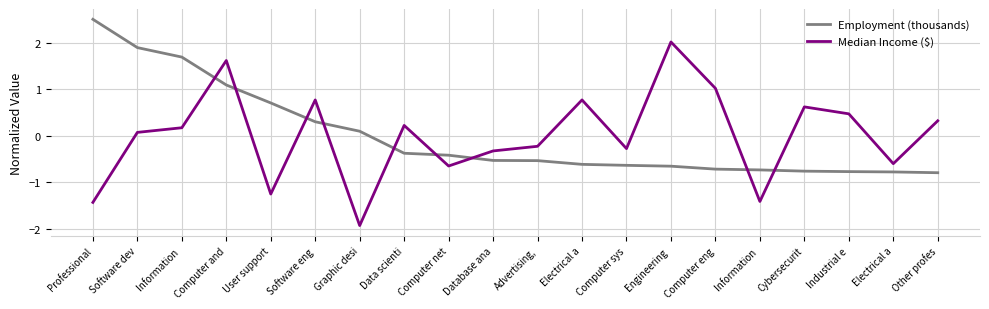

True or false: Median Income ($) has more than 2 interior local peaks.

True